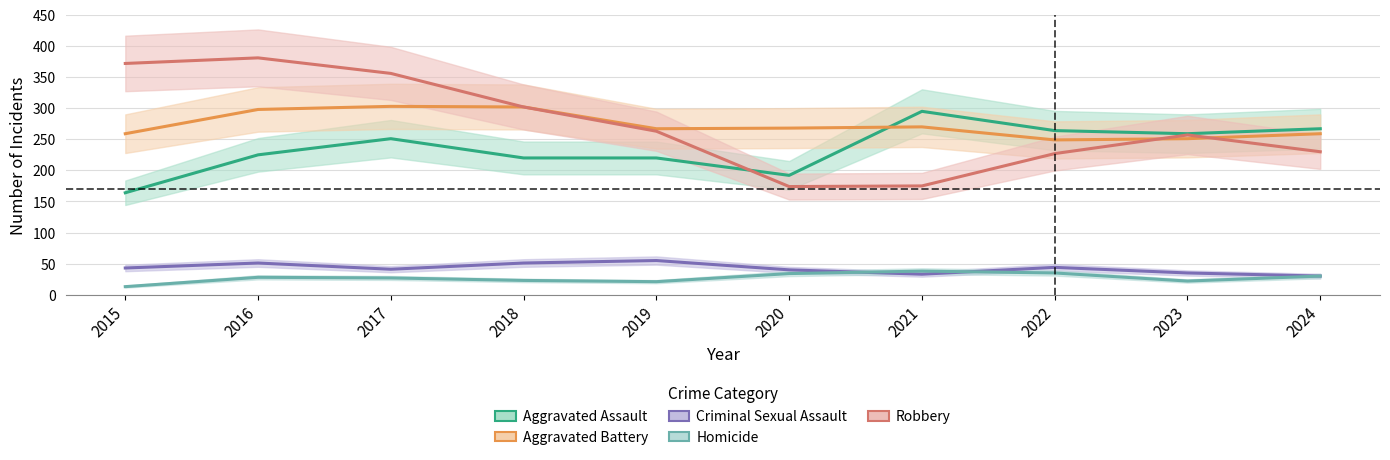

Which category has the highest value across all series?

2016